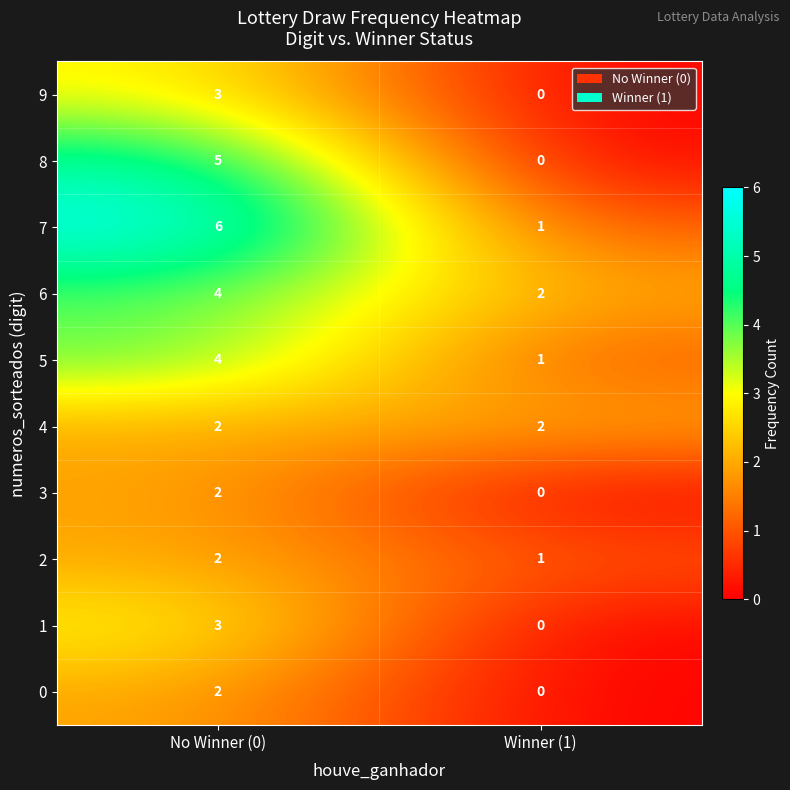

What is the greatest value displayed?

6